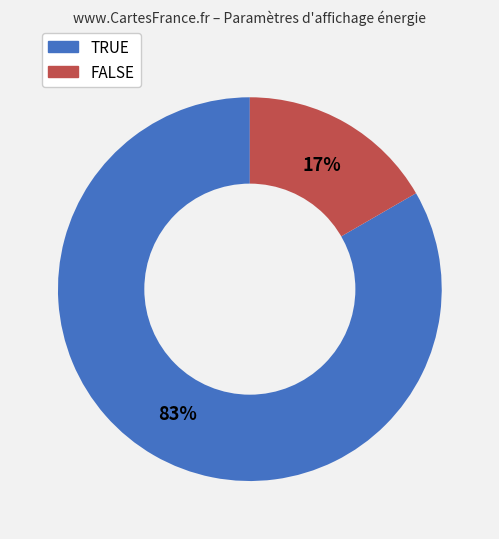

Is there any slice that represents more than half of the pie?

Yes